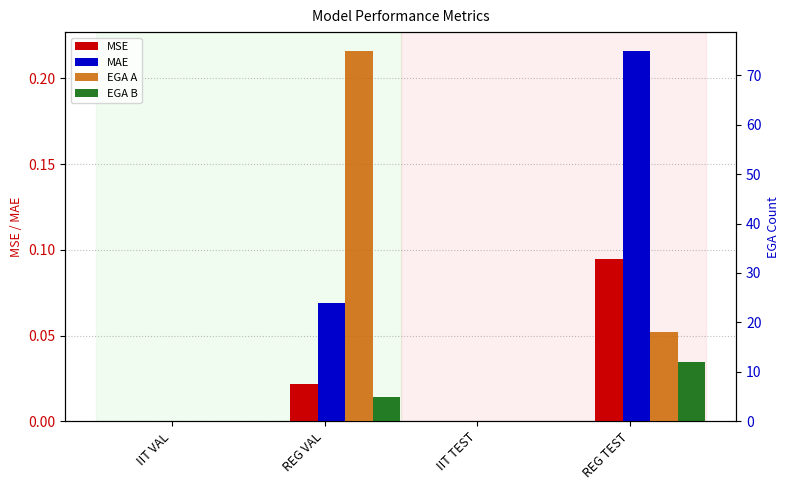

Is it true that EGA B equals 12.0 at REG TEST?

True